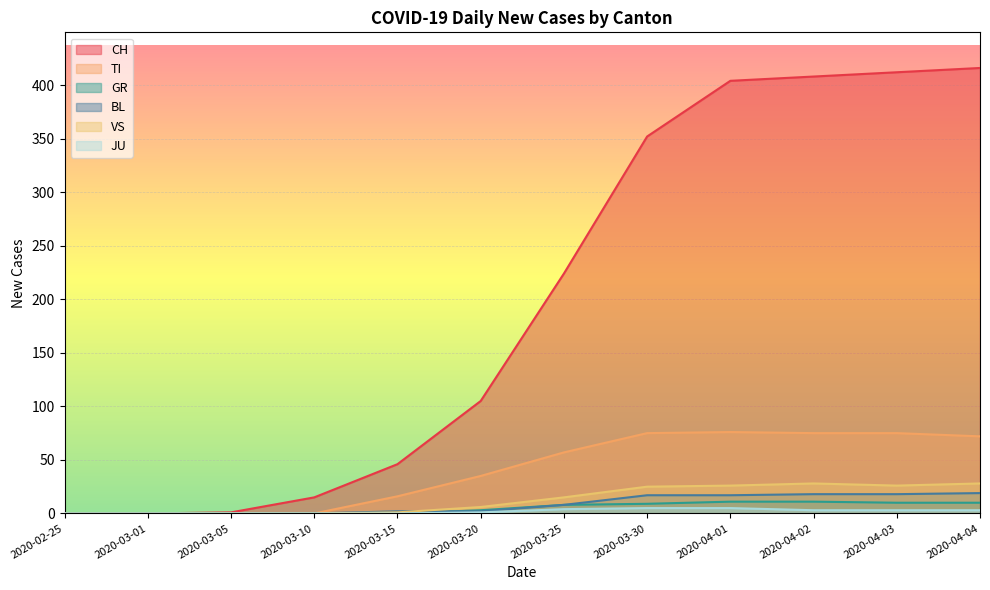

Rank the series by their maximum value, from lowest to highest.

JU, GR, BL, VS, TI, CH